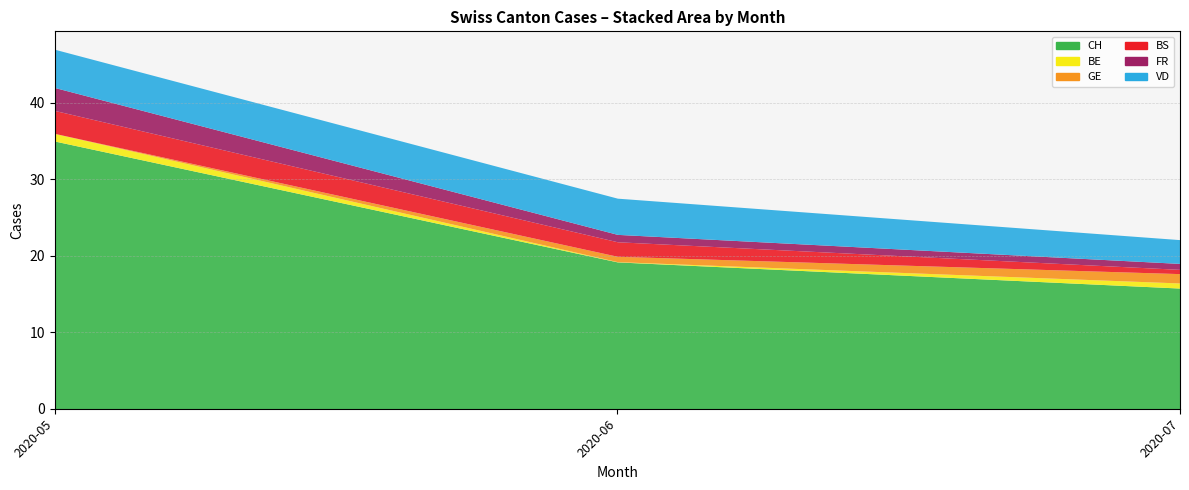

What is the average value of the CH series?

32